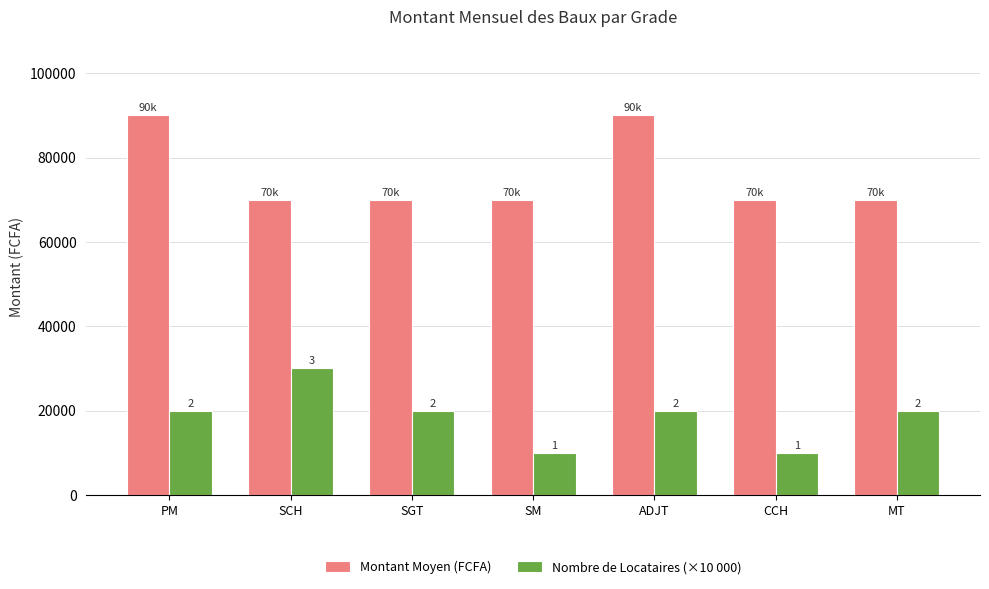

How many bars are there in total?

14